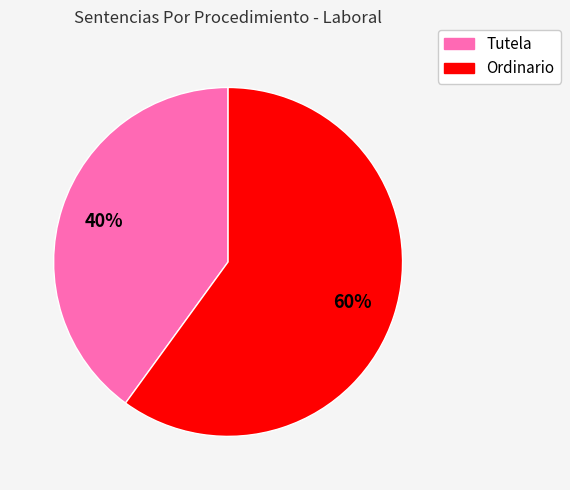

Count the number of slices in the pie.

2